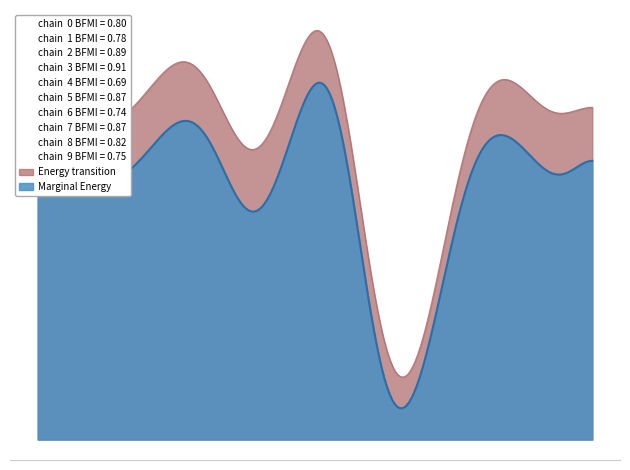

Which series changed the most between 2018-06-28 and 2018-08-09?

Marginal Energy